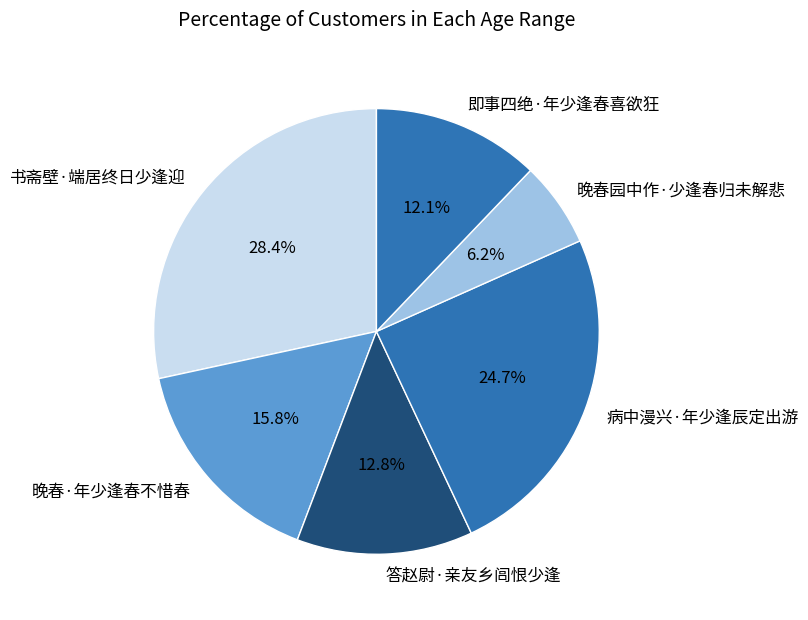

Does any single category account for the majority?

No